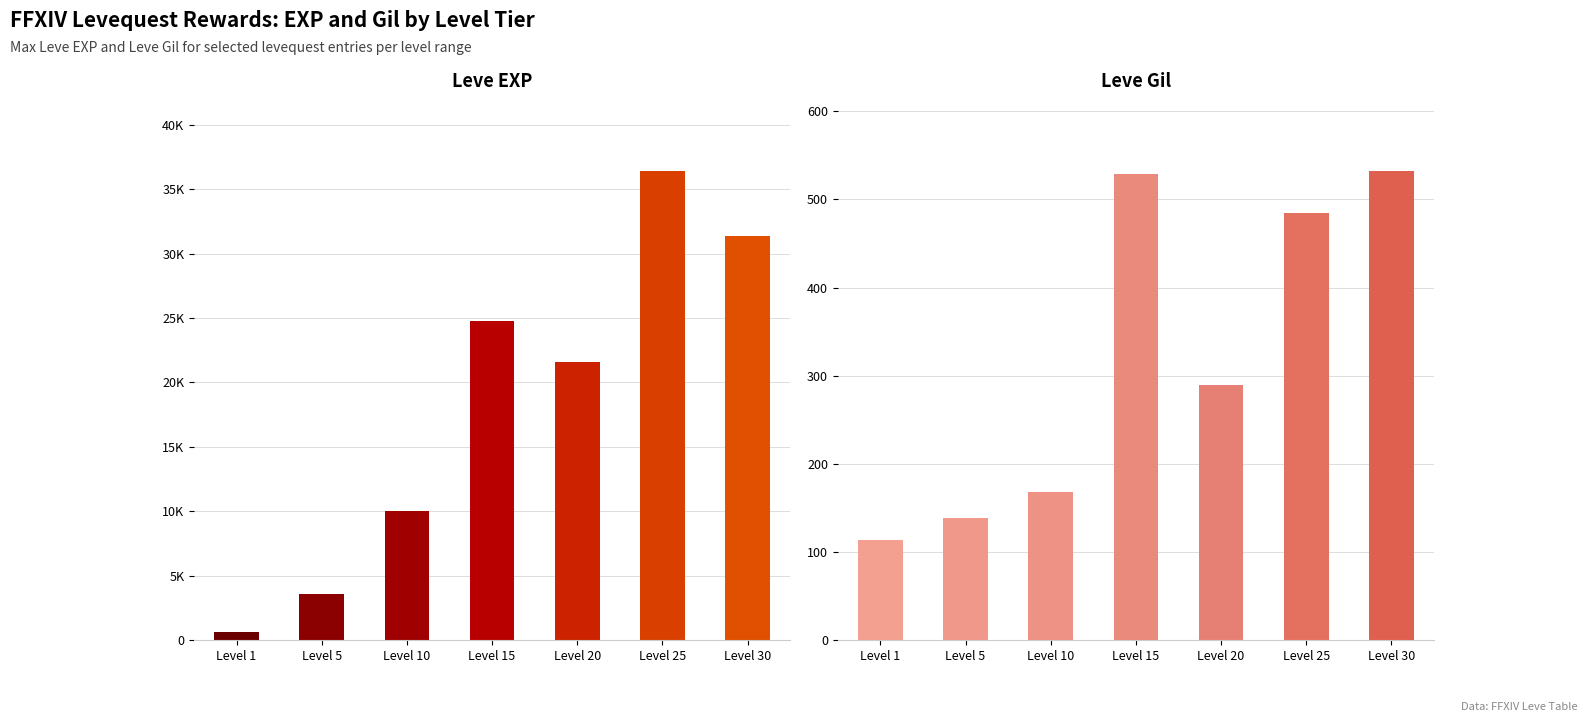

Between Level 1 and Level 5, which series saw the biggest shift?

Leve EXP